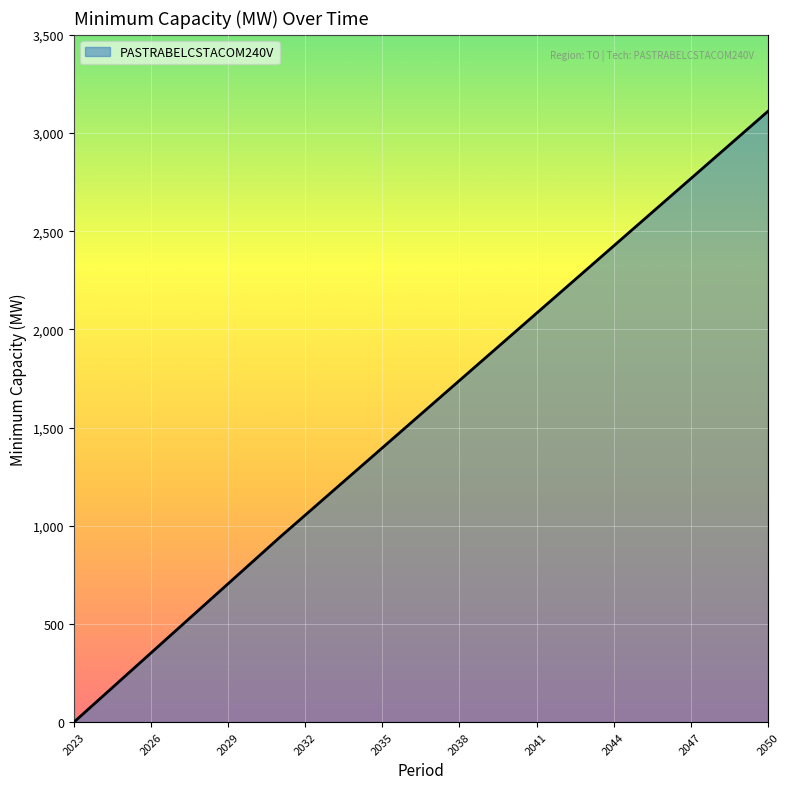

How many positive values are there?

27